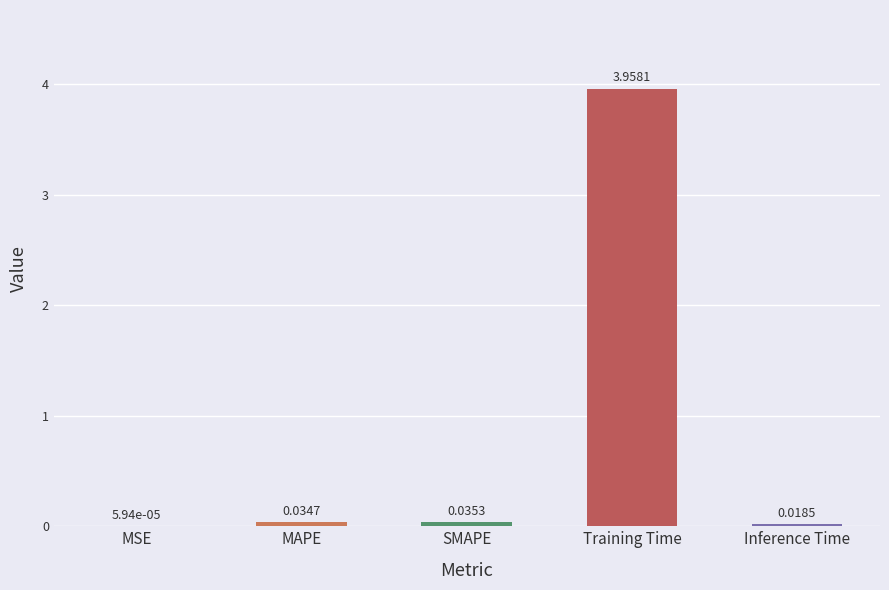

What is the difference between the maximum and second lowest values?

3.9